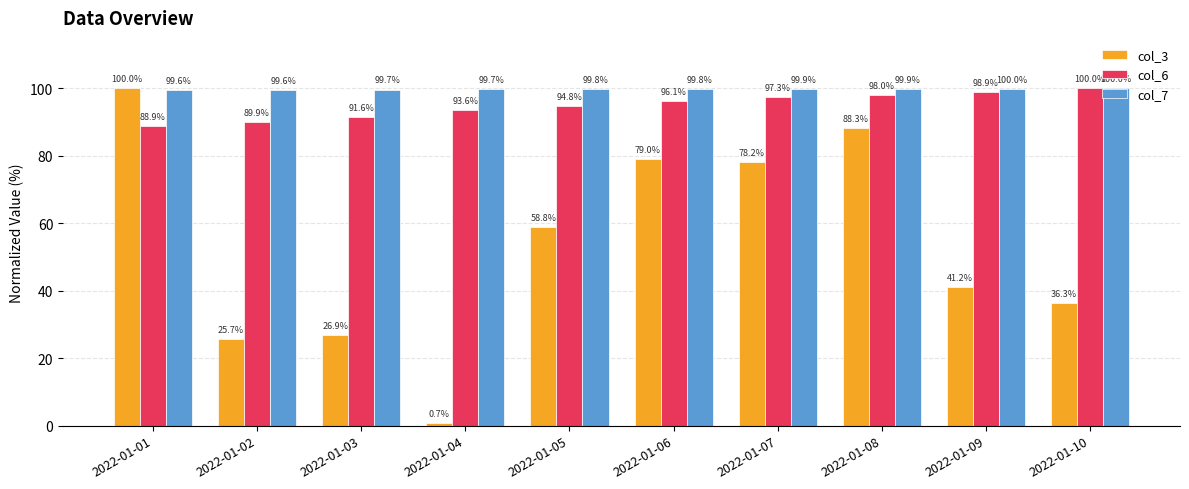

What are all the series names shown in the legend?

col_3, col_6, col_7